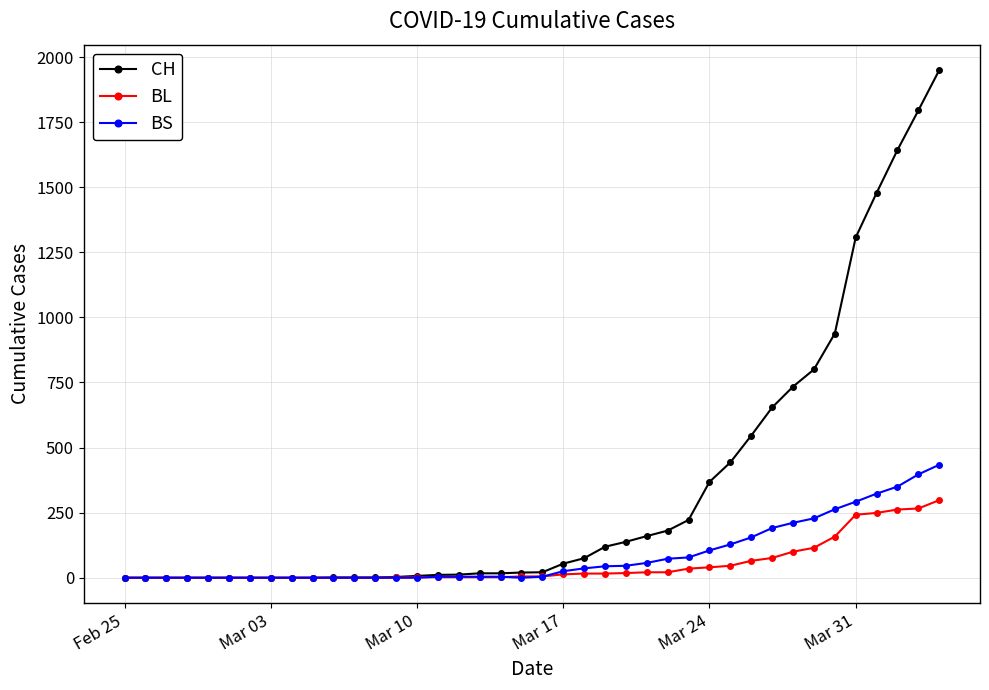

Which series has the largest total across all categories?

CH